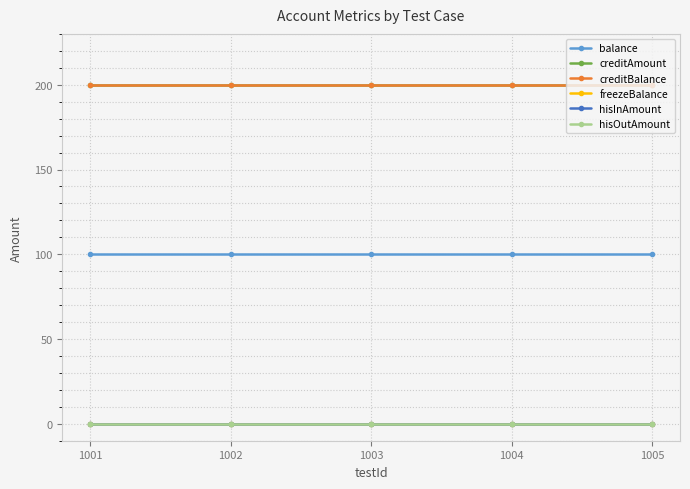

Does the chart have visible grid lines?

Yes